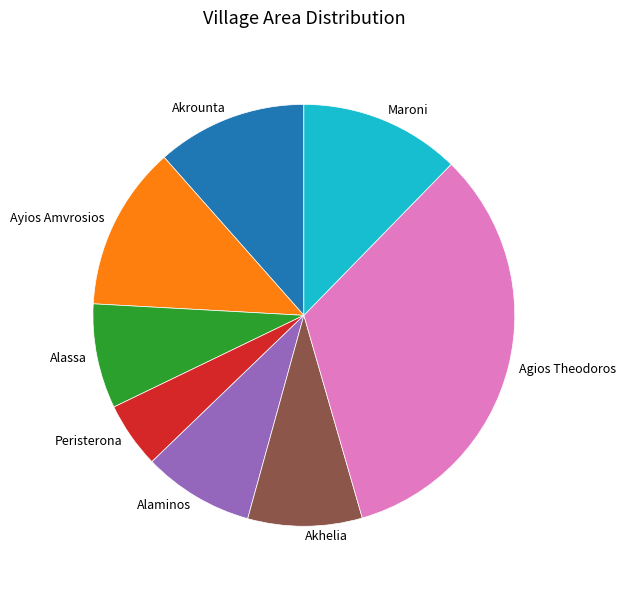

True or false: Akrounta accounts for 12% of the total.

True